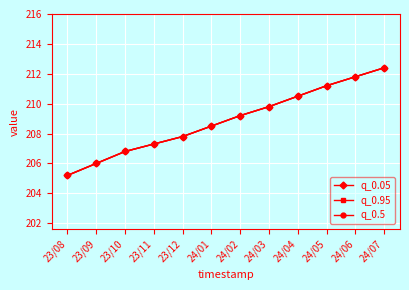

At which category is the sum across all series the highest?

24/07